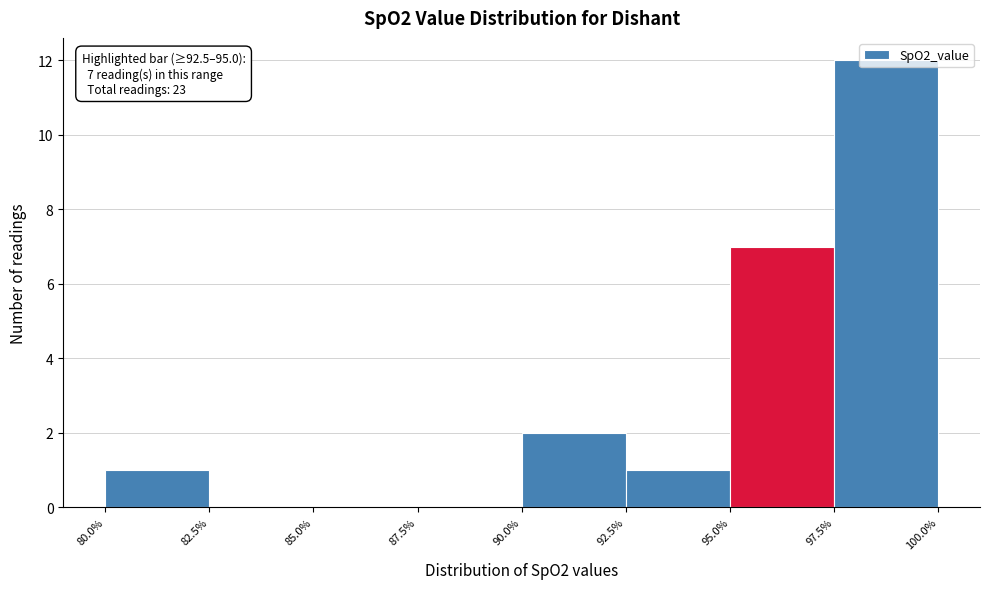

Which range on the x-axis has the tallest bar?

97.5% to 100.0%